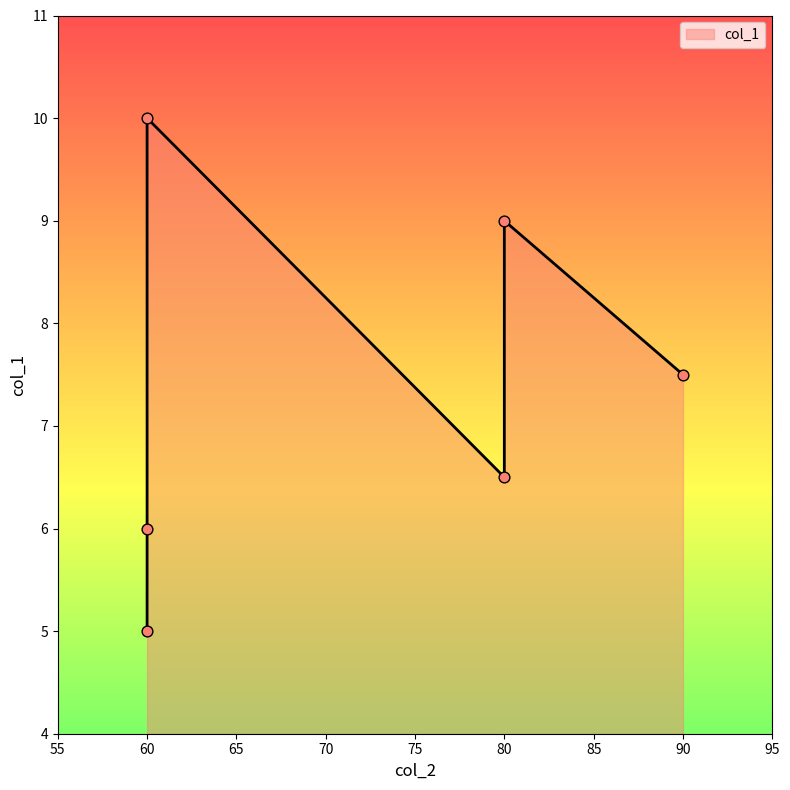

Between 60 and 80, which is larger?

80